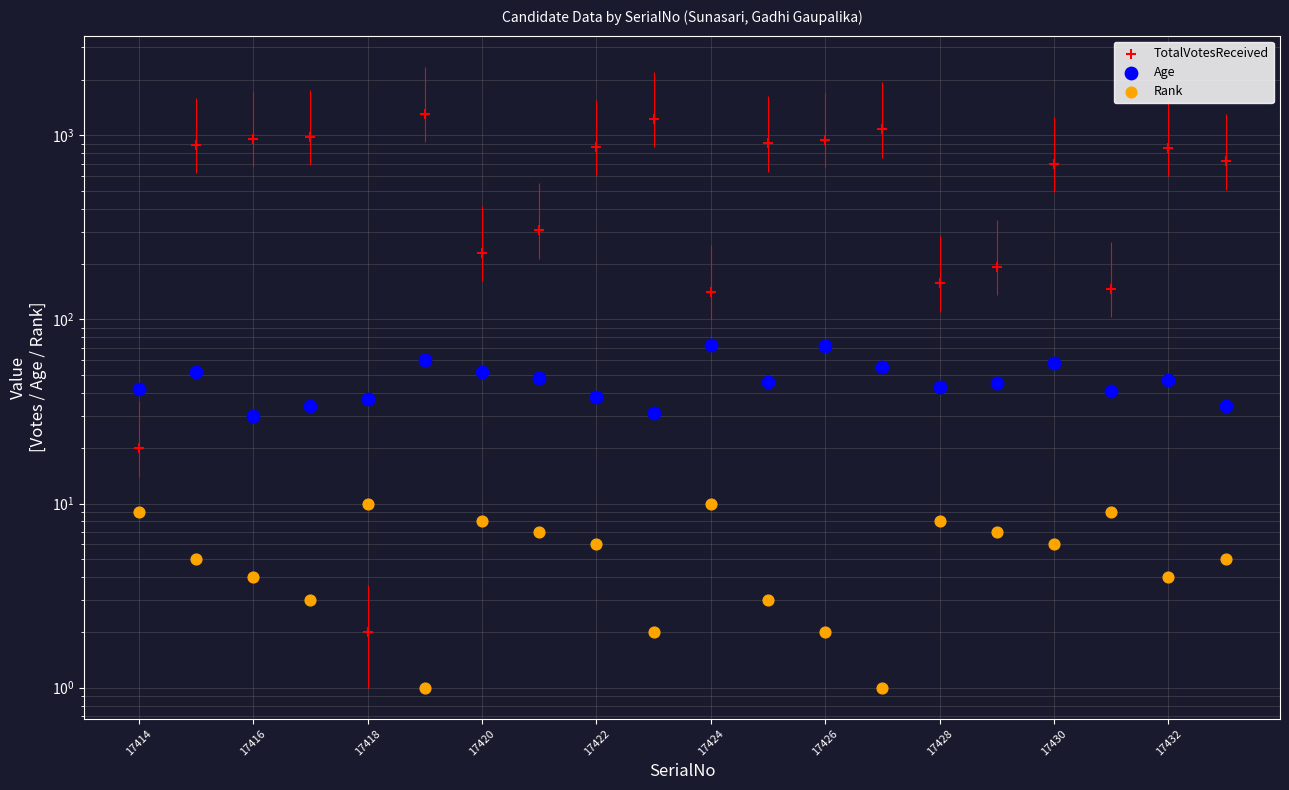

What are all the series names shown in the legend?

TotalVotesReceived, Age, Rank